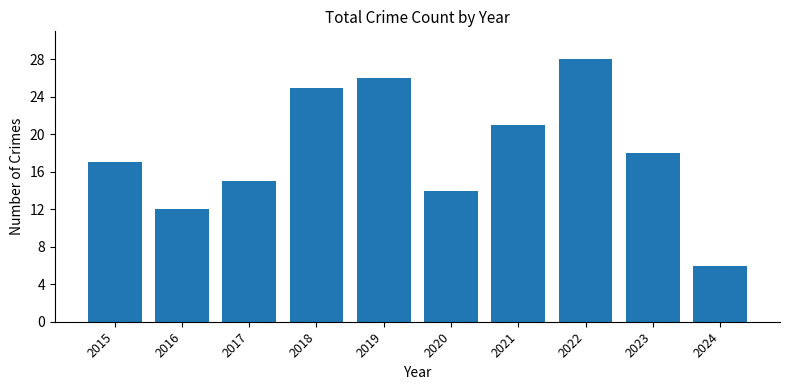

What is the maximum value shown in the chart?

28